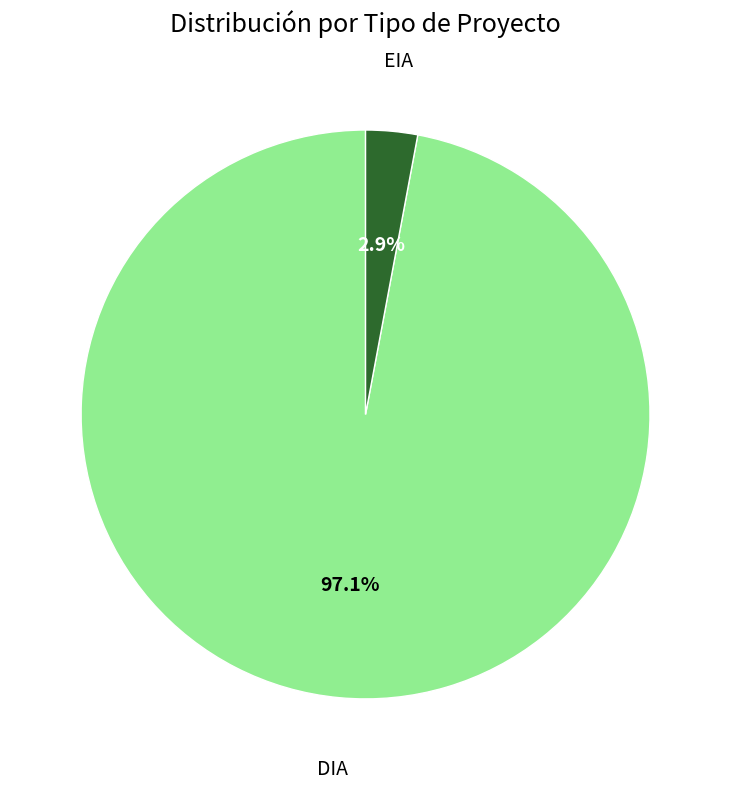

What is the largest slice in the pie chart?

DIA